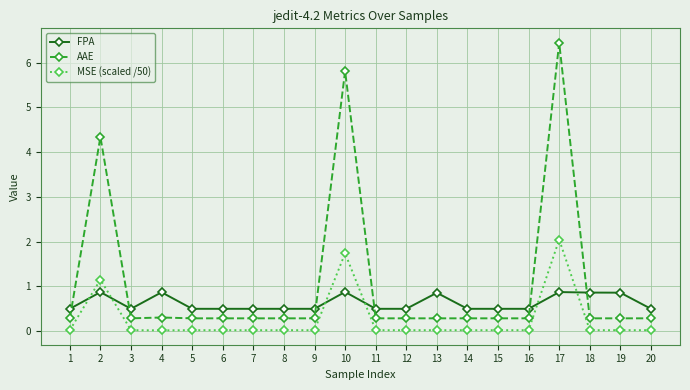

Which series has the largest total across all categories?

AAE